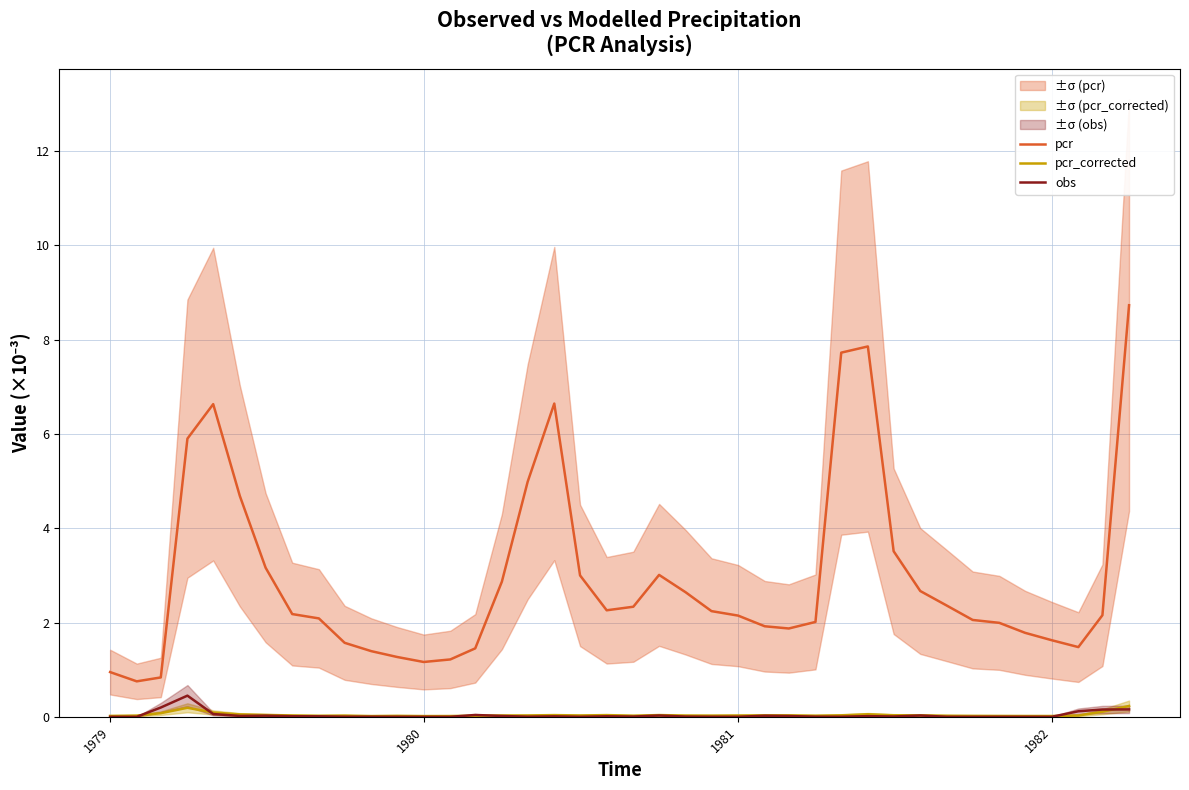

True or false: pcr and obs cross at least once.

False